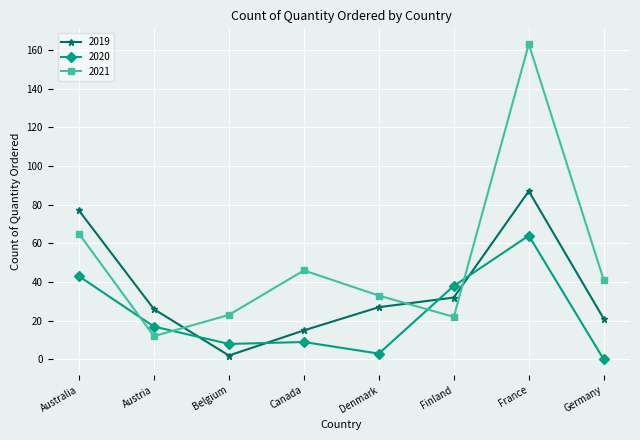

How many interior local peaks does the 2019 series have?

1